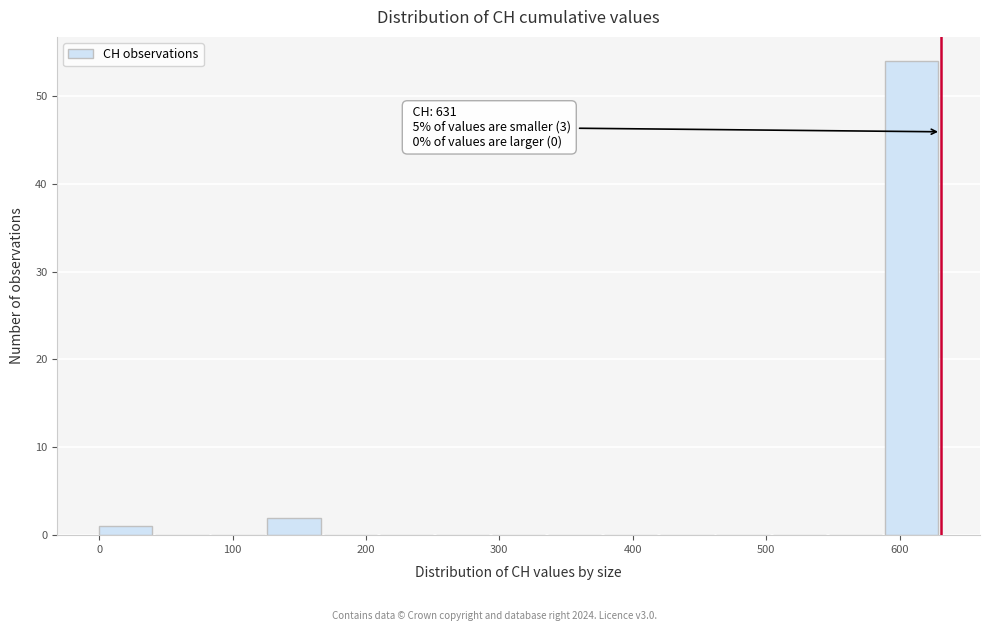

Which range on the x-axis has the tallest bar?

590 to 630